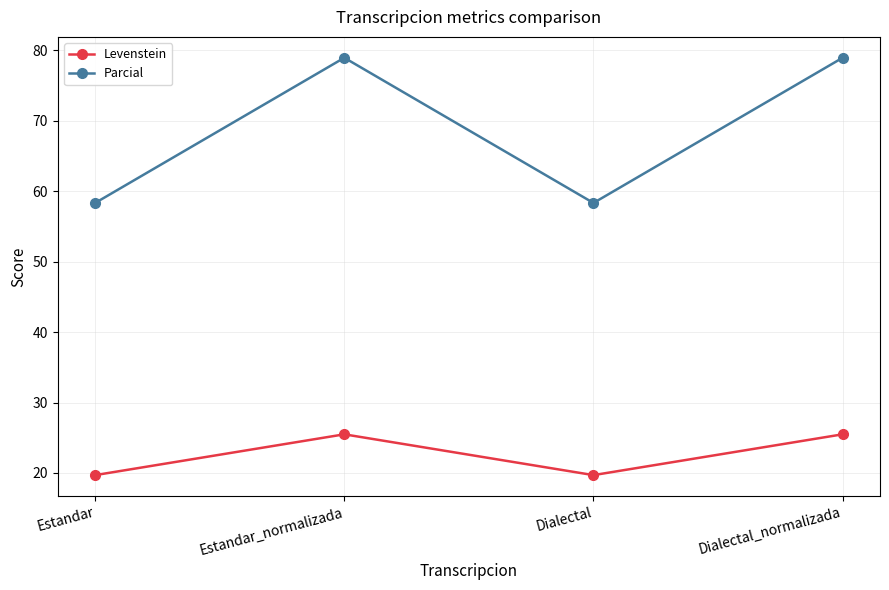

What is the label of the 2nd point from the right?

Dialectal